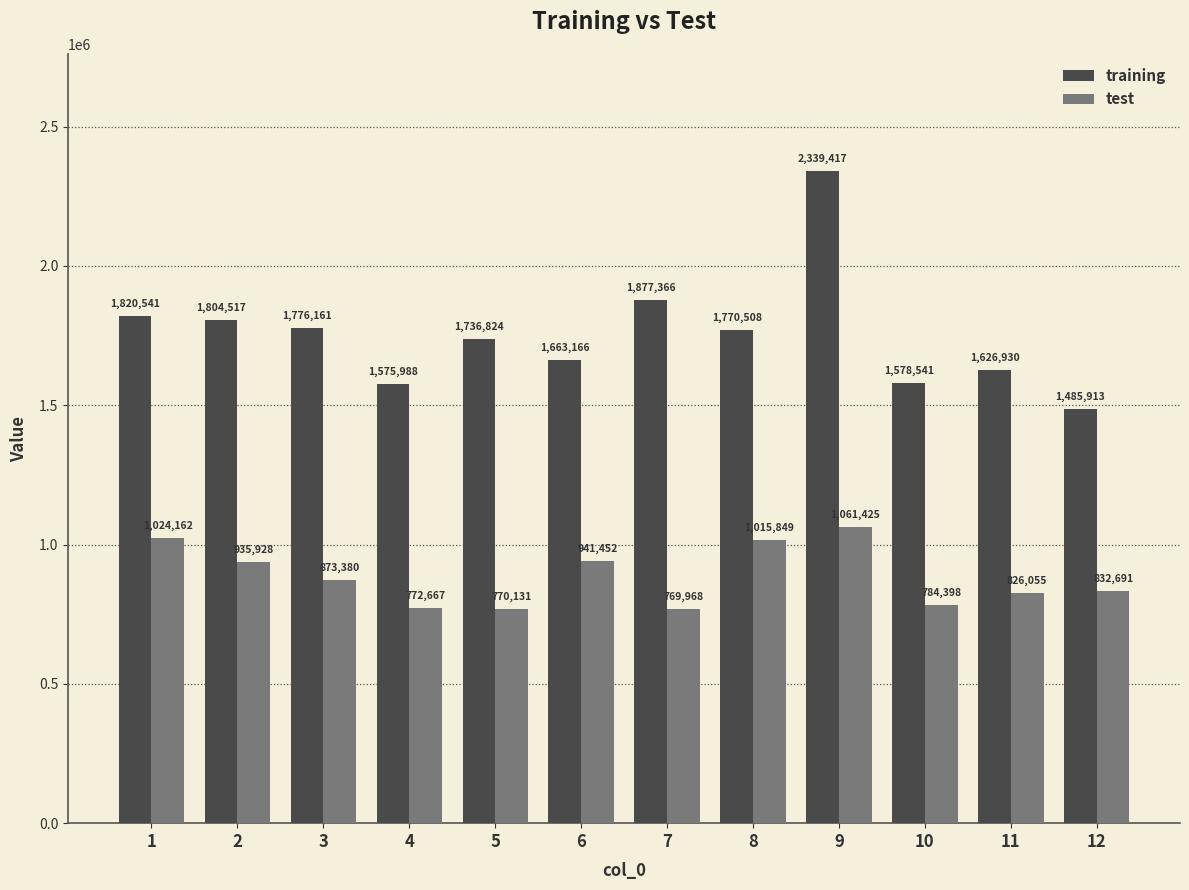

At which category is the sum across all series the highest?

9